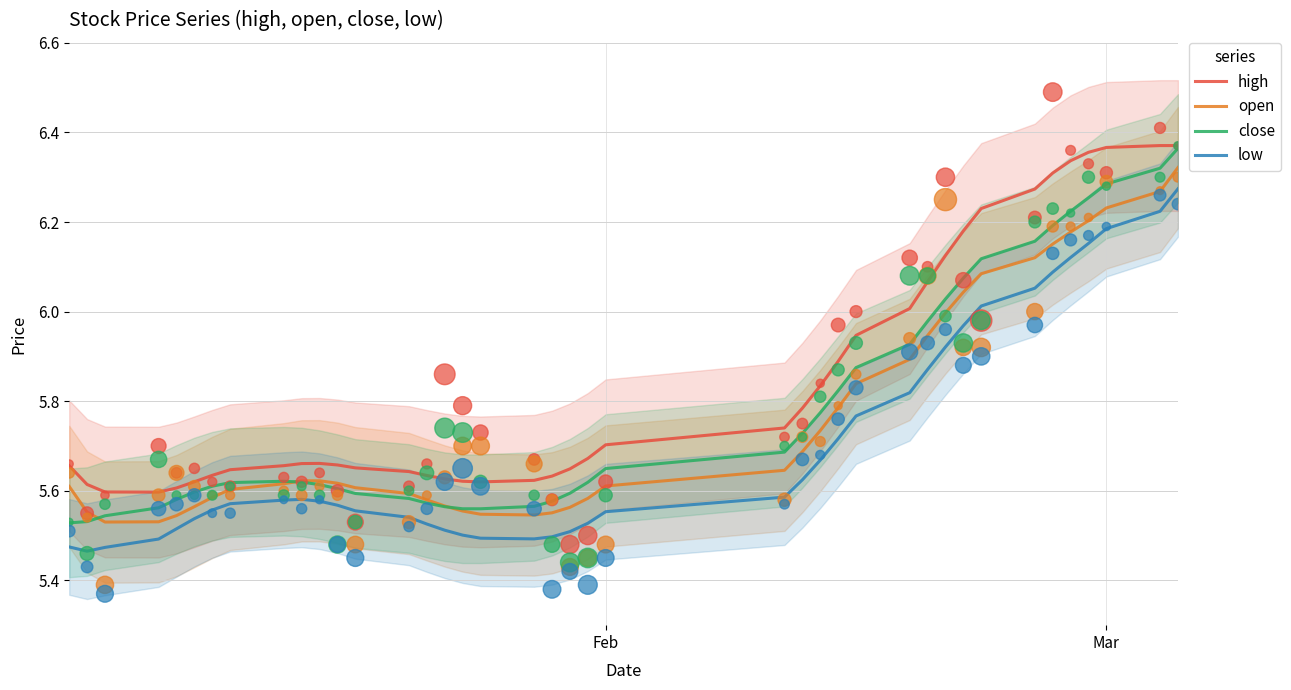

Which series has the largest total across all categories?

high